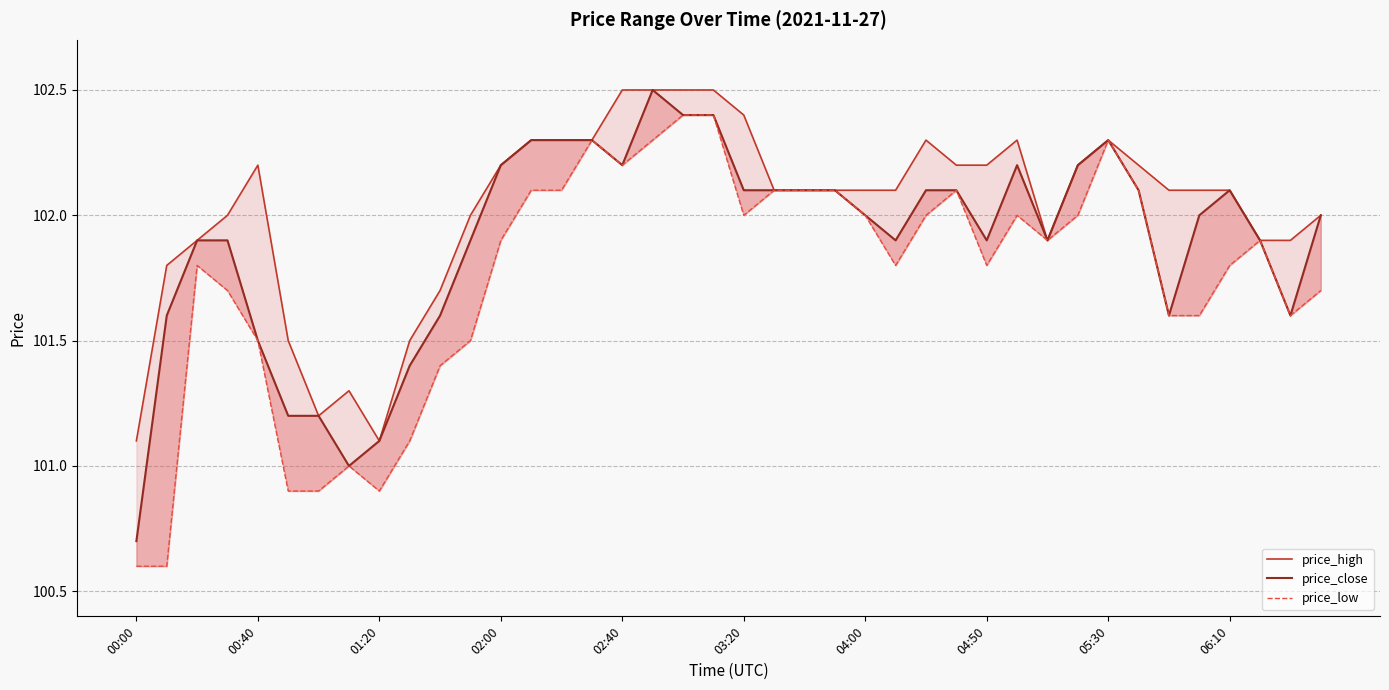

Where does the price_close series first go above 102?

02:00